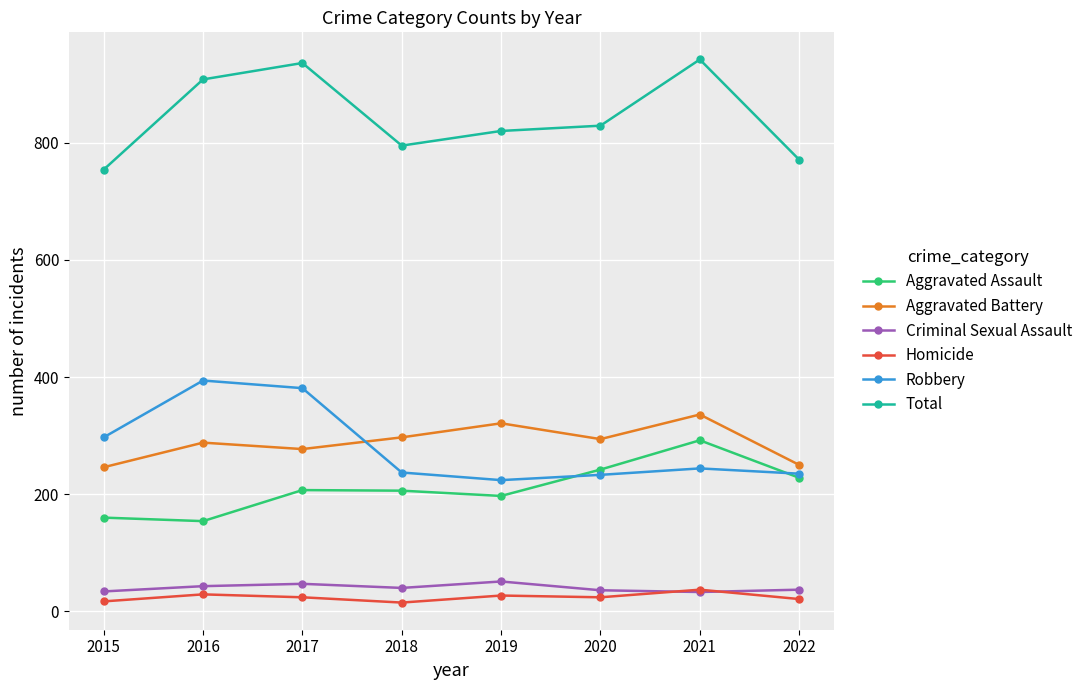

True or false: Aggravated Battery has a value of 288 at 2016.

True